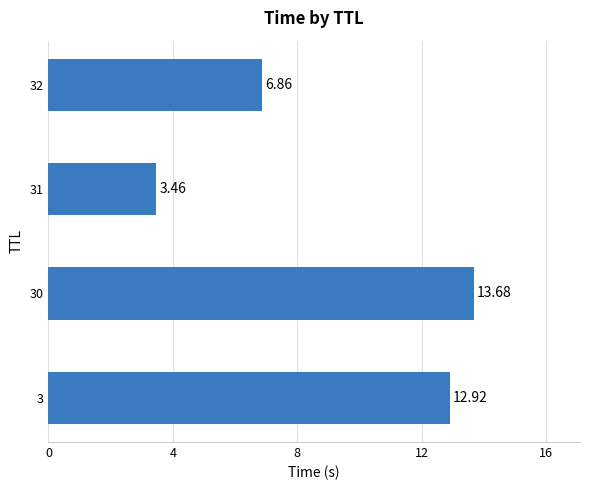

Does the chart contain any negative values?

No